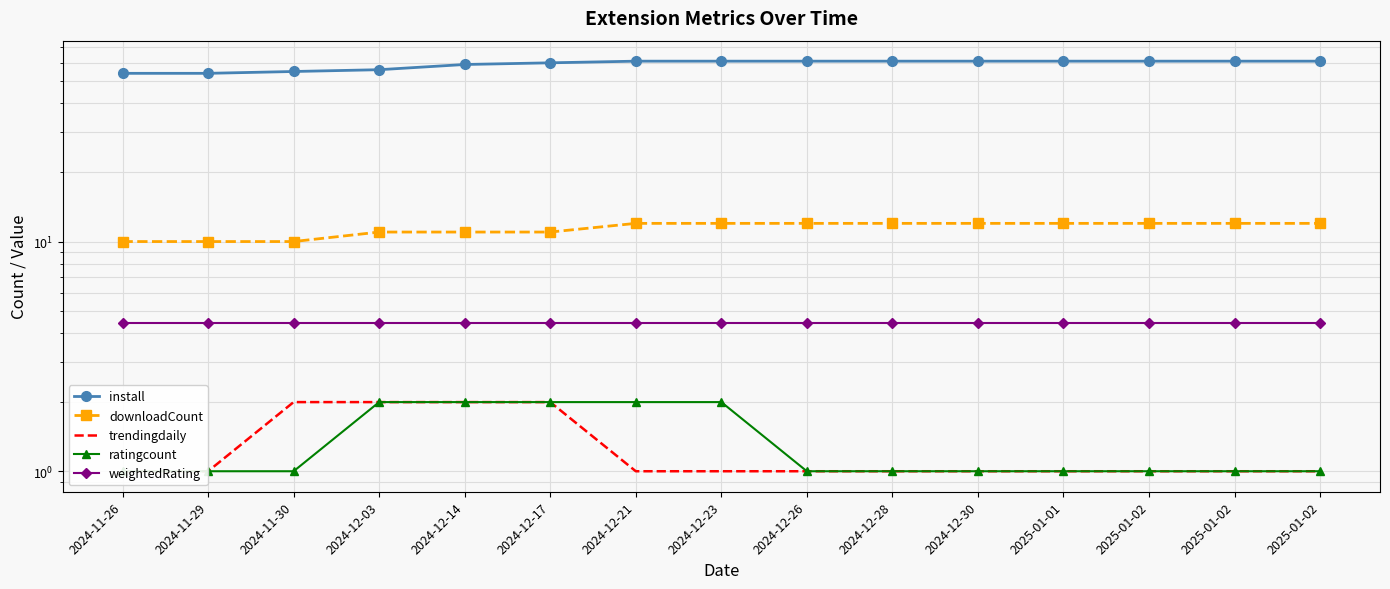

What are all the series names shown in the legend?

install, downloadCount, trendingdaily, ratingcount, weightedRating